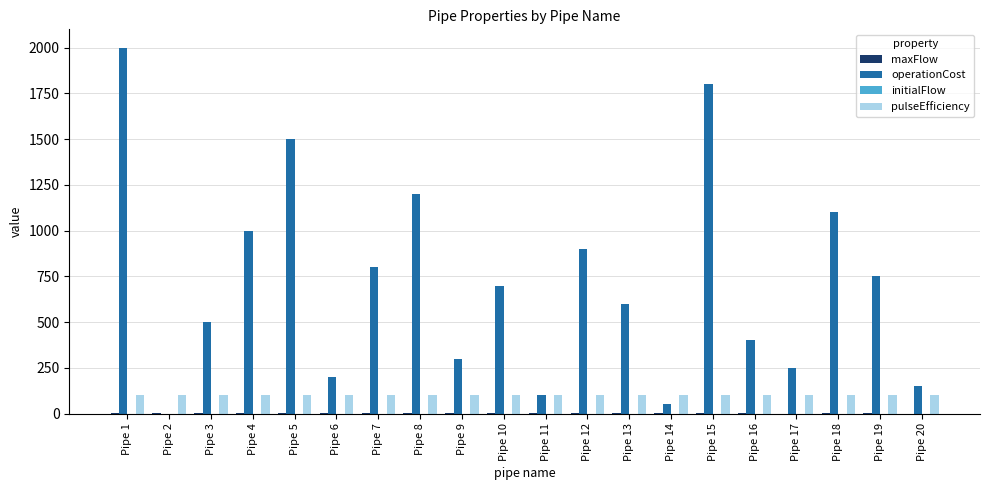

Does the chart contain stacked bars?

No